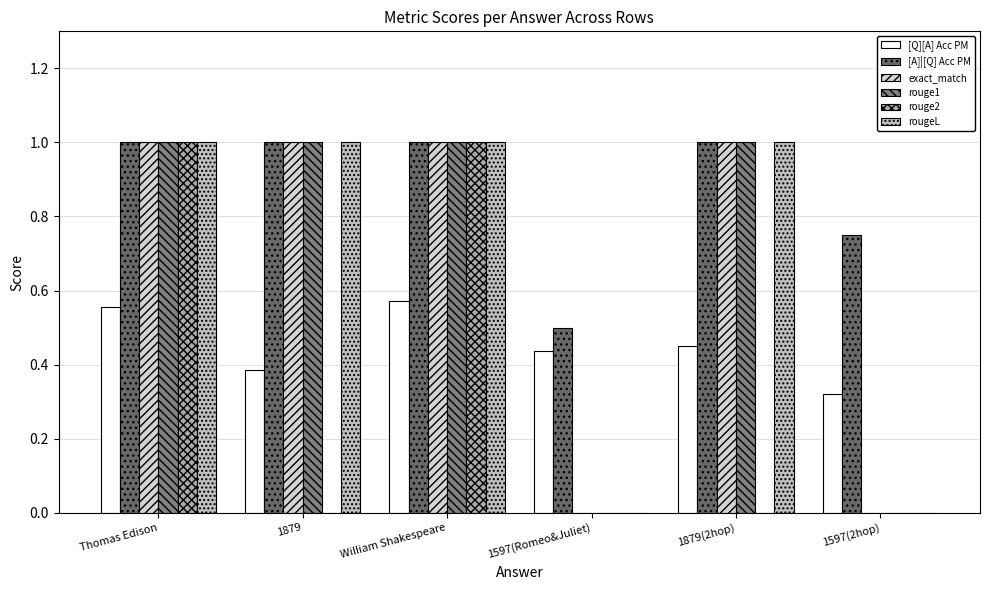

Are the bars horizontal?

No